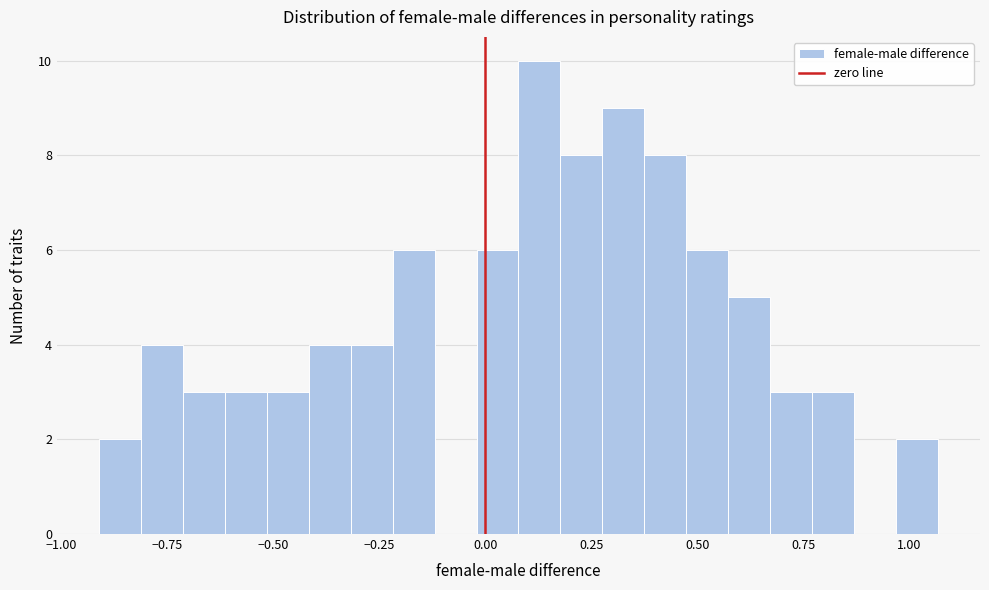

Read against the x-axis, roughly where is the centre of the tallest bar?

0.15